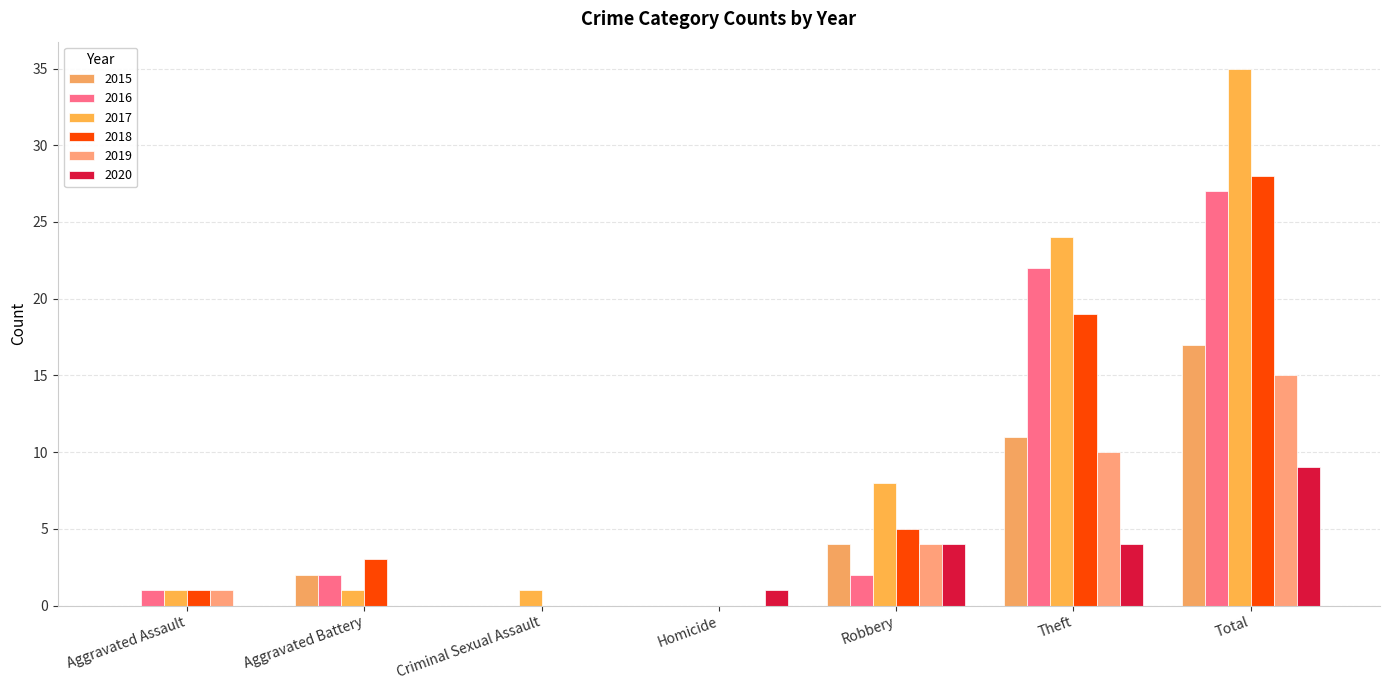

Does the chart contain stacked bars?

No